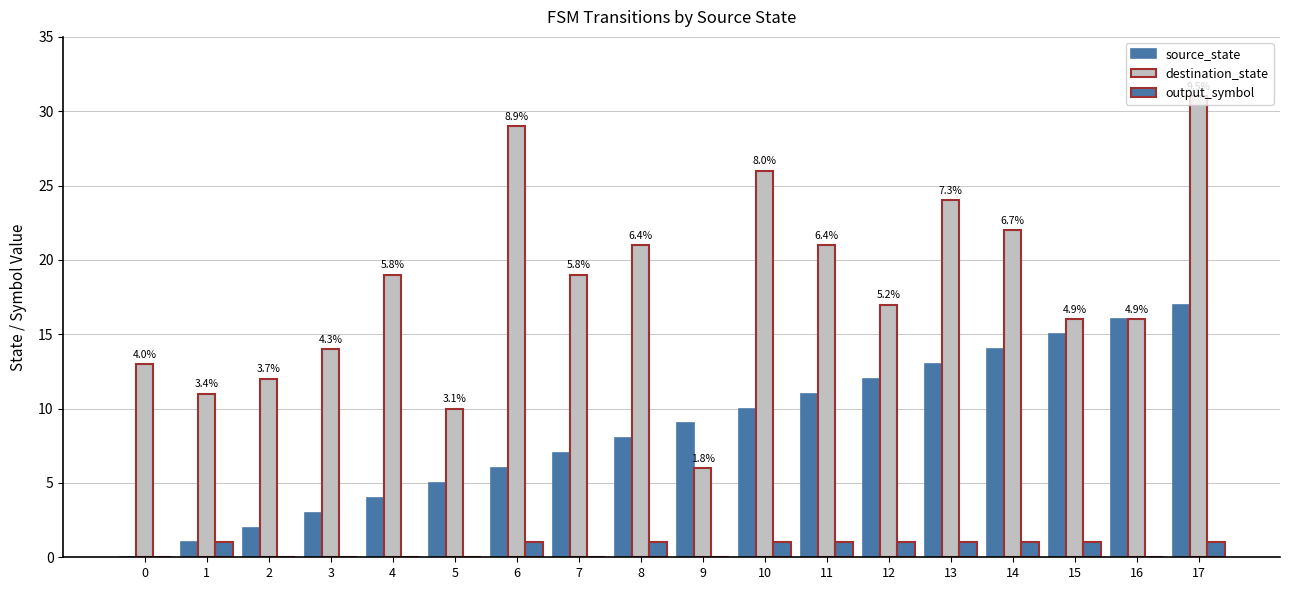

Which has a higher value, 11 or 1?

11